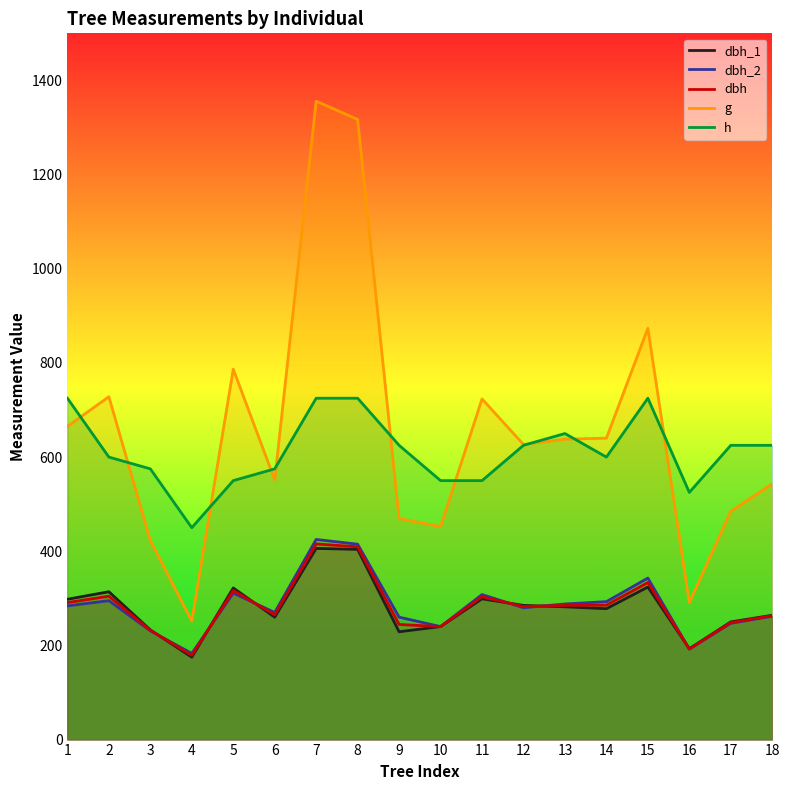

Reading left to right, what are all the values shown in this chart?

dbh_1: 1=298.0	2=314.0	3=233.0	4=175.0	5=322.0	6=260.0	7=406.0	8=404.0	9=229.0	10=240.0	11=299.0	12=285.0	13=282.0	14=278.0	15=324.0	16=193.0	17=250.0	18=264.0
dbh_2: 1=284.0	2=295.0	3=231.0	4=183.0	5=311.0	6=270.0	7=425.0	8=415.0	9=260.0	10=240.0	11=308.0	12=280.0	13=288.0	14=293.0	15=343.0	16=192.0	17=247.0	18=262.0
dbh: 1=291.0	2=304.5	3=232.0	4=179.0	5=316.5	6=265.0	7=415.5	8=409.5	9=244.5	10=240.0	11=303.5	12=282.5	13=285.0	14=285.5	15=333.5	16=192.5	17=248.5	18=263.0
g: 1=665.1	2=728.2	3=422.7	4=251.7	5=786.8	6=551.5	7=1355.9	8=1317.0	9=469.5	10=452.4	11=723.5	12=626.8	13=637.9	14=640.2	15=873.5	16=291.0	17=485.0	18=543.2
h: 1=725.0	2=600.0	3=575.0	4=450.0	5=550.0	6=575.0	7=725.0	8=725.0	9=625.0	10=550.0	11=550.0	12=625.0	13=650.0	14=600.0	15=725.0	16=525.0	17=625.0	18=625.0